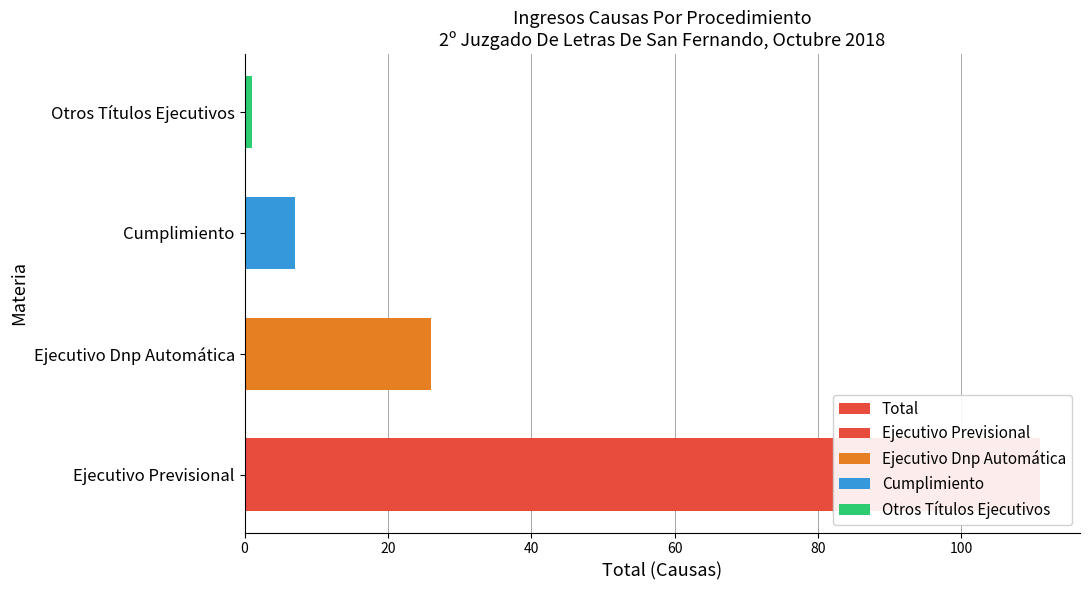

What is the change in value from Ejecutivo Previsional to Ejecutivo Dnp Automática?

-85